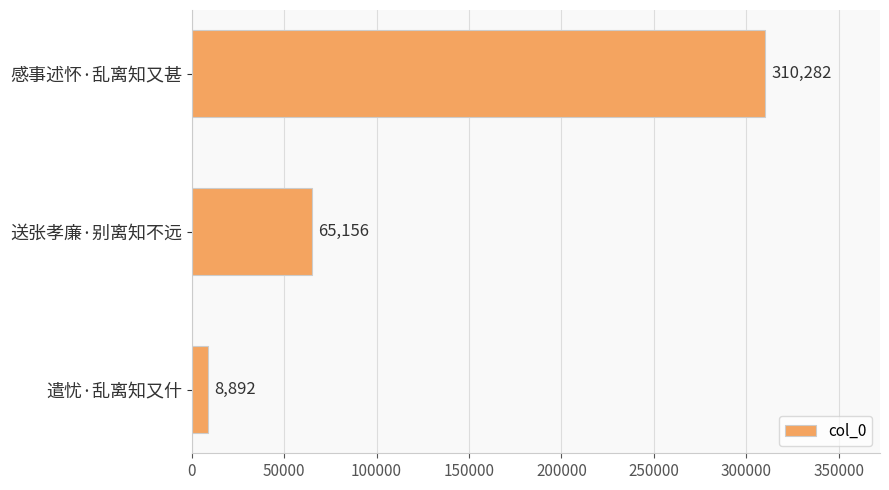

What is the label of the 2nd bar from the bottom?

送张孝廉·别离知不远